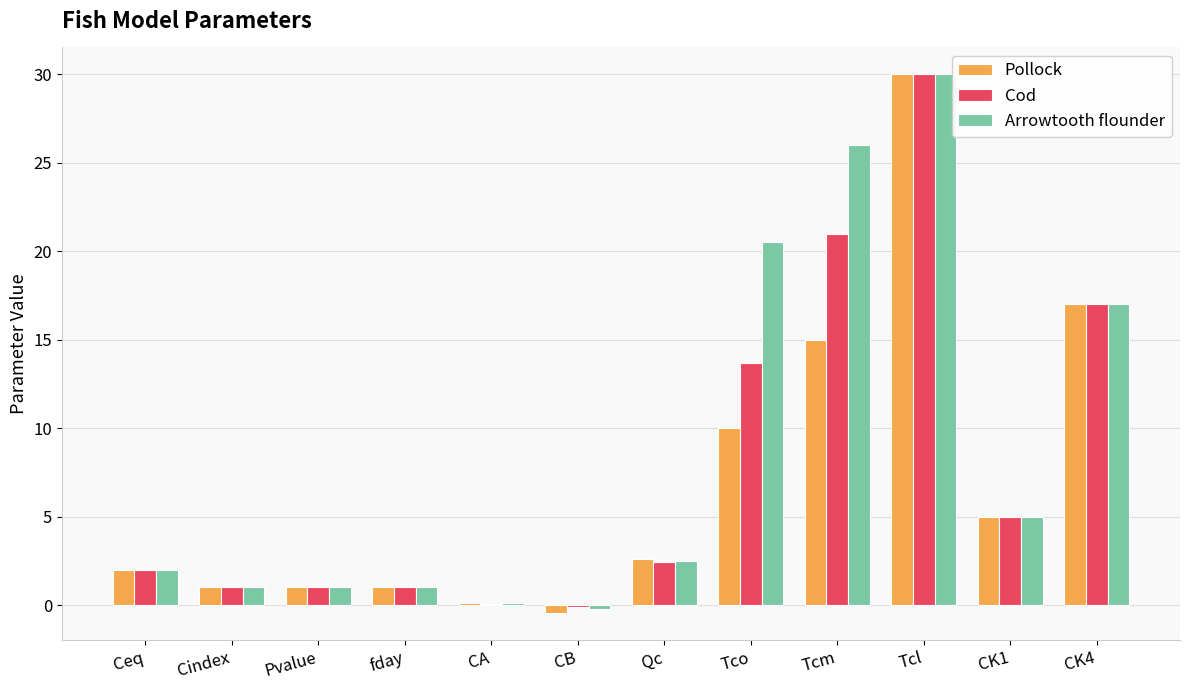

How many categories are shown in the chart?

12